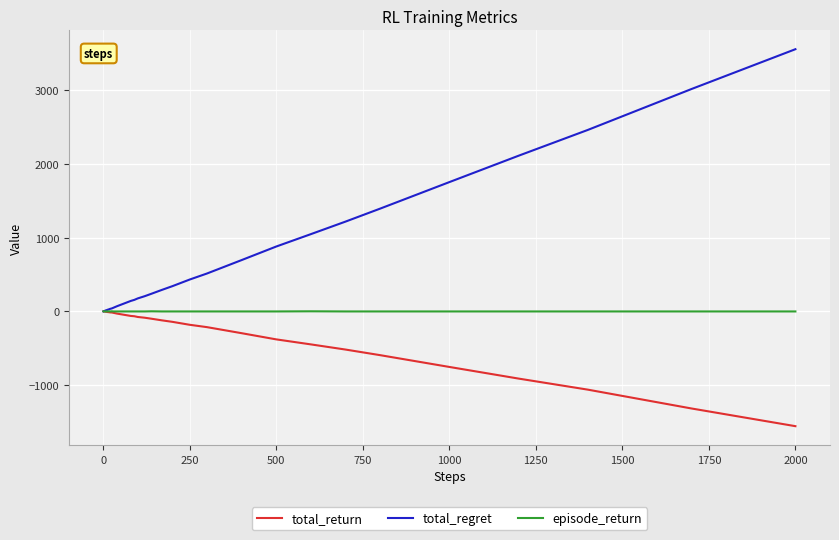

List the series in order of their overall mean, highest first.

total_regret, episode_return, total_return